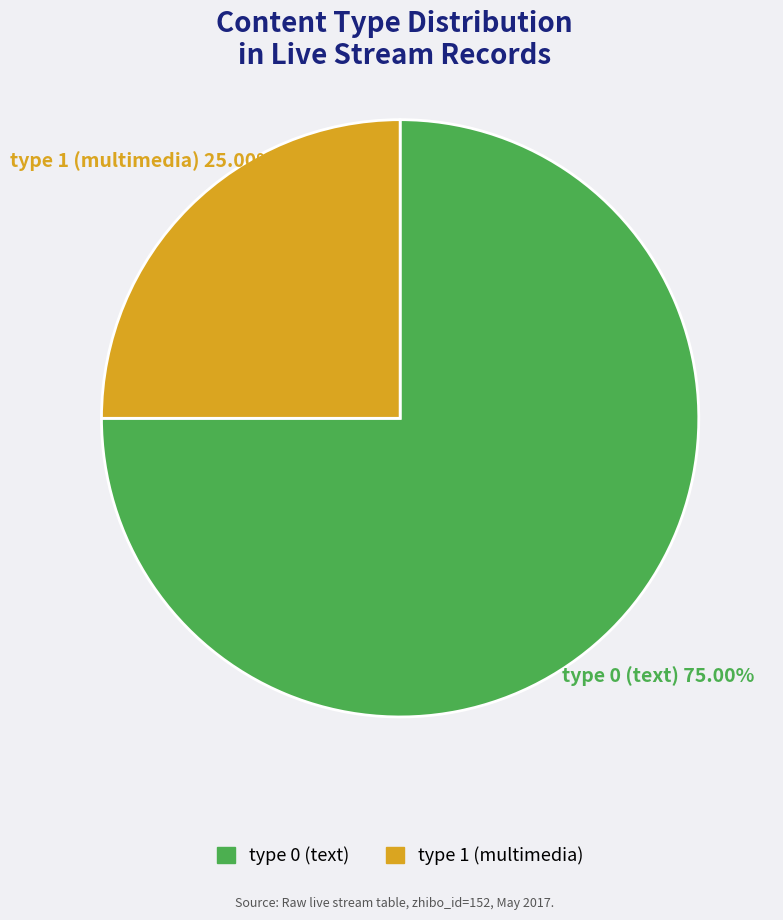

Is there a majority slice in this chart?

Yes